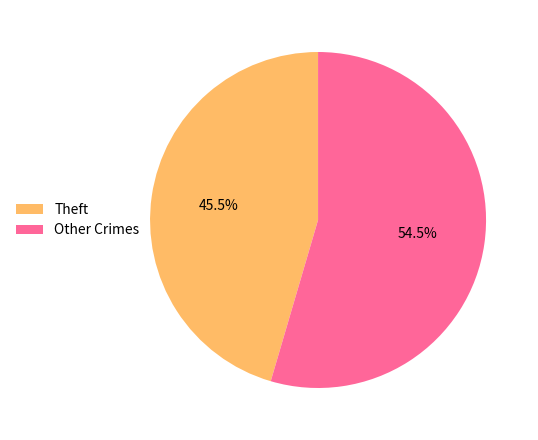

Does Theft account for over 50% of the chart?

No